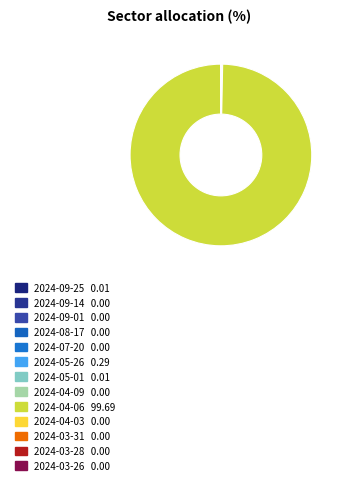

Which slice is the smallest?

2024-07-20